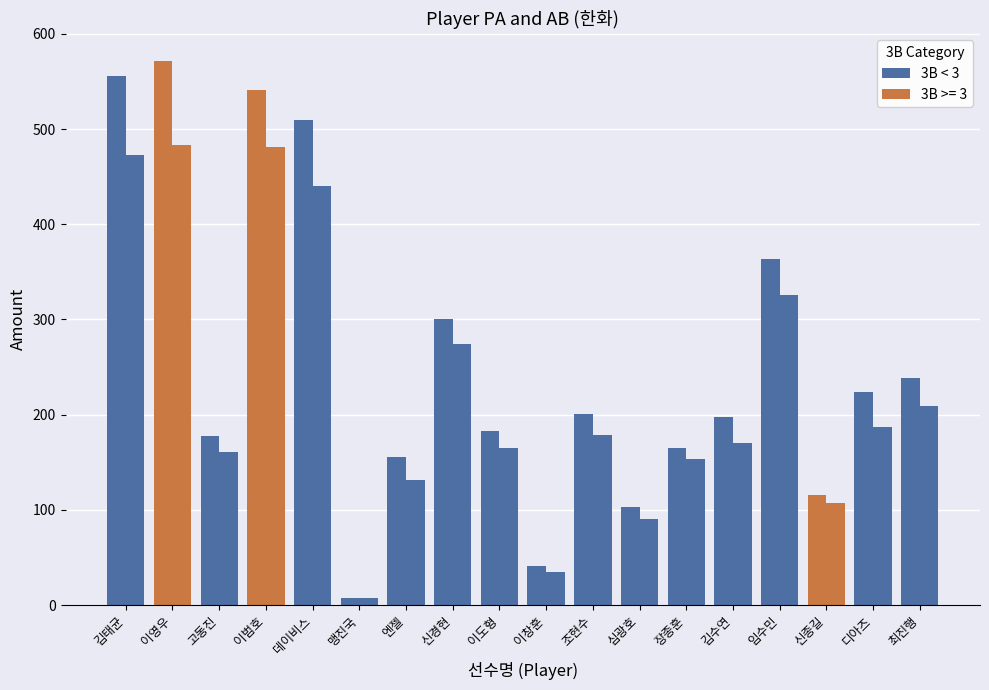

How many categories are shown in the chart?

18